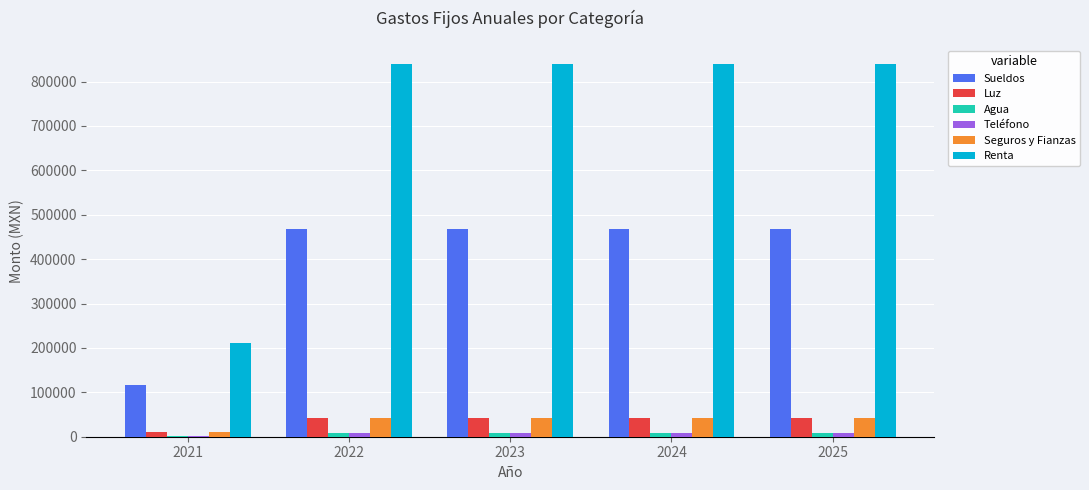

What is the spread (max minus min) of values at 2023?

831600